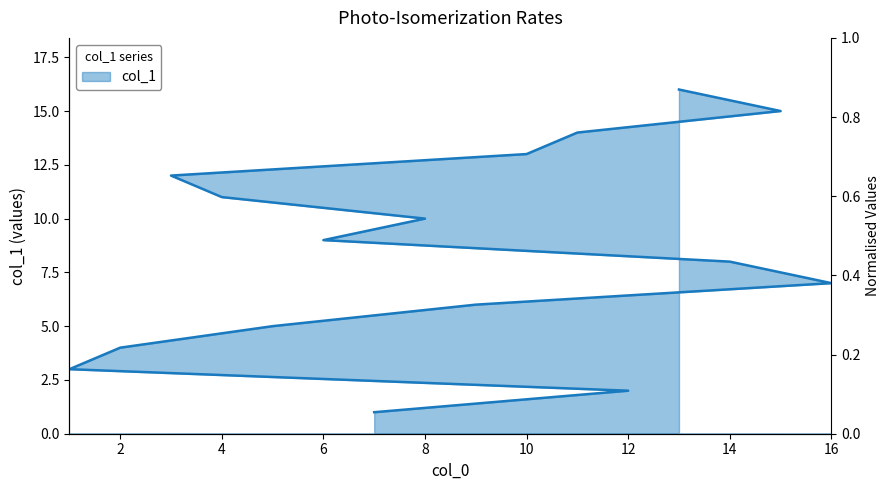

What is the value of the 8th point from the left?

8